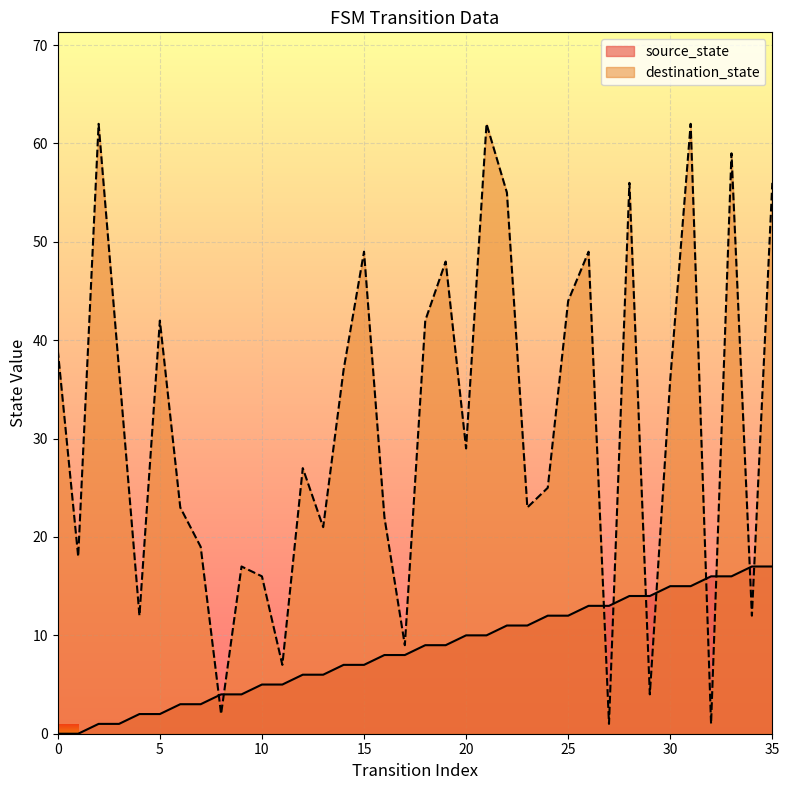

Reading right to left, list all the values displayed in this chart.

source_state: 35=17	34=17	33=16	32=16	31=15	30=15	29=14	28=14	27=13	26=13	25=12	24=12	23=11	22=11	21=10	20=10	19=9	18=9	17=8	16=8	15=7	14=7	13=6	12=6	11=5	10=5	9=4	8=4	7=3	6=3	5=2	4=2	3=1	2=1	1=0	0=0
destination_state: 35=56	34=12	33=59	32=1	31=62	30=36	29=4	28=56	27=1	26=49	25=44	24=25	23=23	22=55	21=62	20=29	19=48	18=42	17=9	16=22	15=49	14=37	13=21	12=27	11=7	10=16	9=17	8=2	7=19	6=23	5=42	4=12	3=37	2=62	1=18	0=39